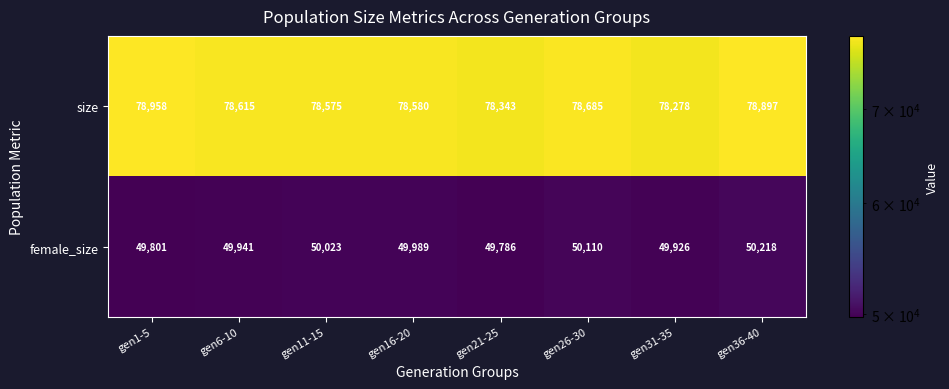

What is the maximum value shown in the chart?

78958